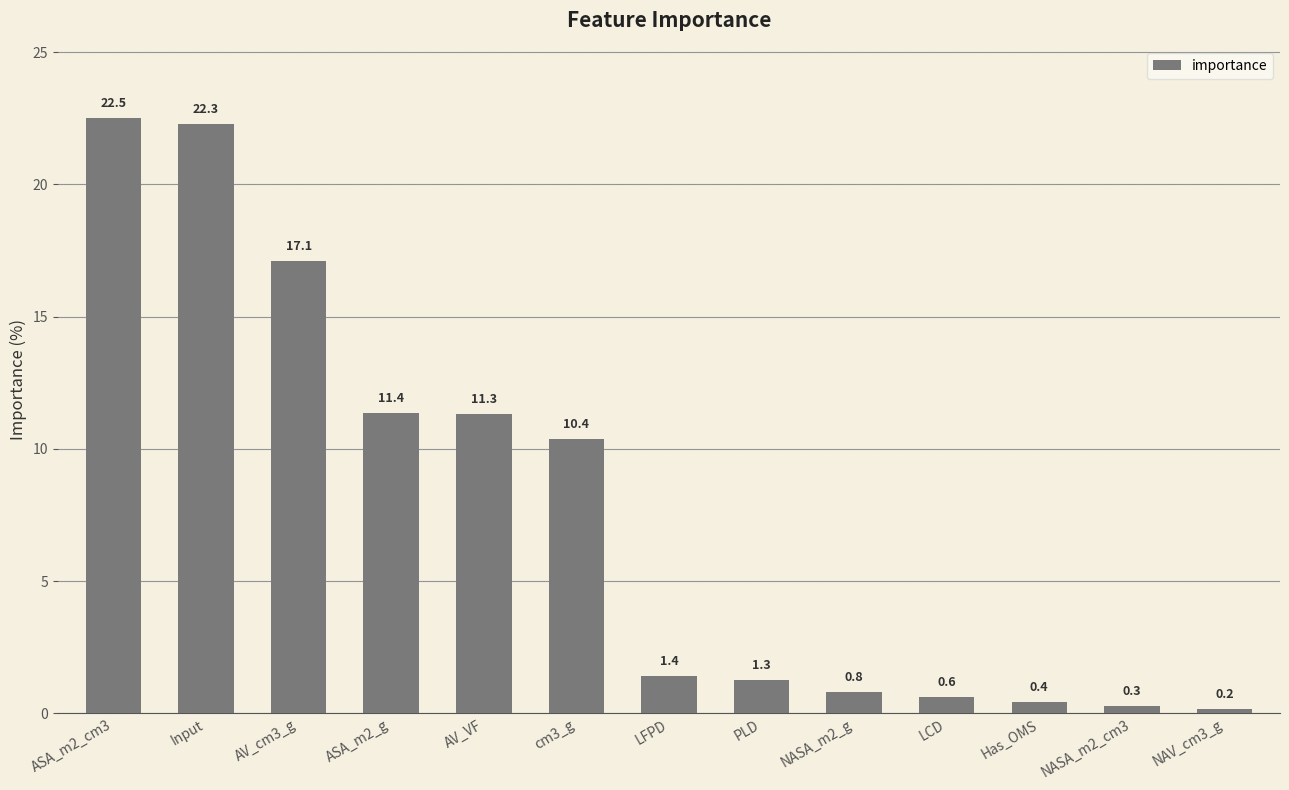

What is the difference between the maximum and minimum values?

22.3